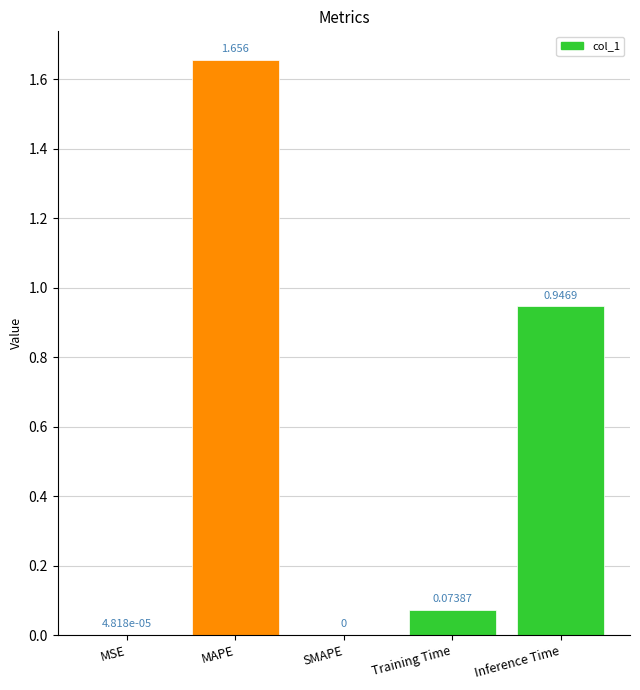

Between MAPE and Training Time, which is larger?

MAPE